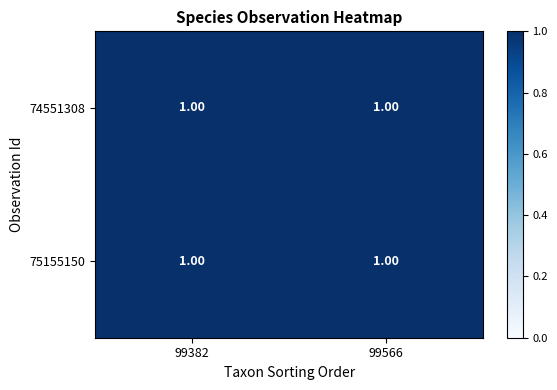

List the series in order of their peak value, lowest first.

74551308, 75155150